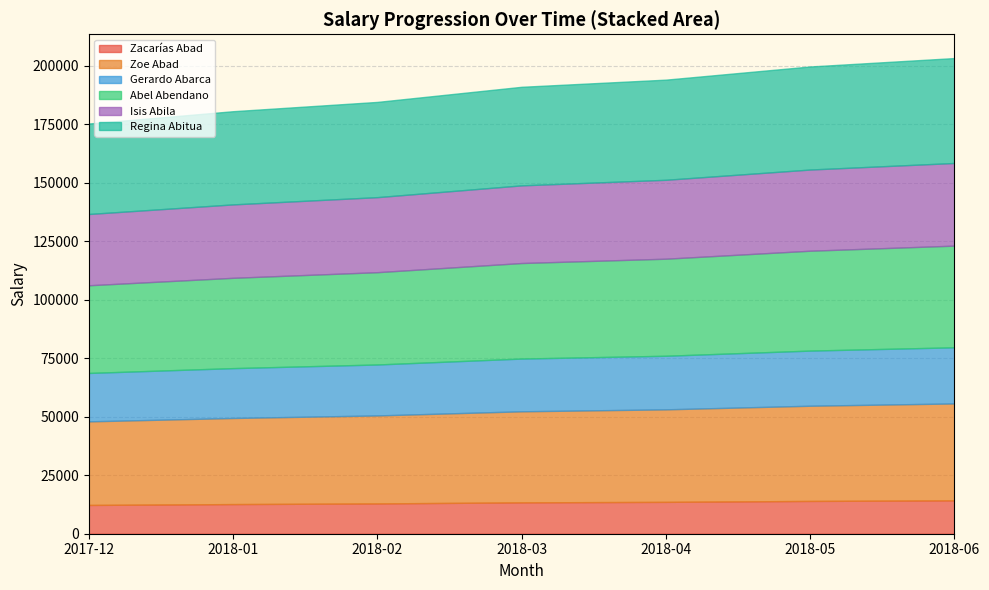

Where is 2018-05 nearest to the value 33407?

2018-05